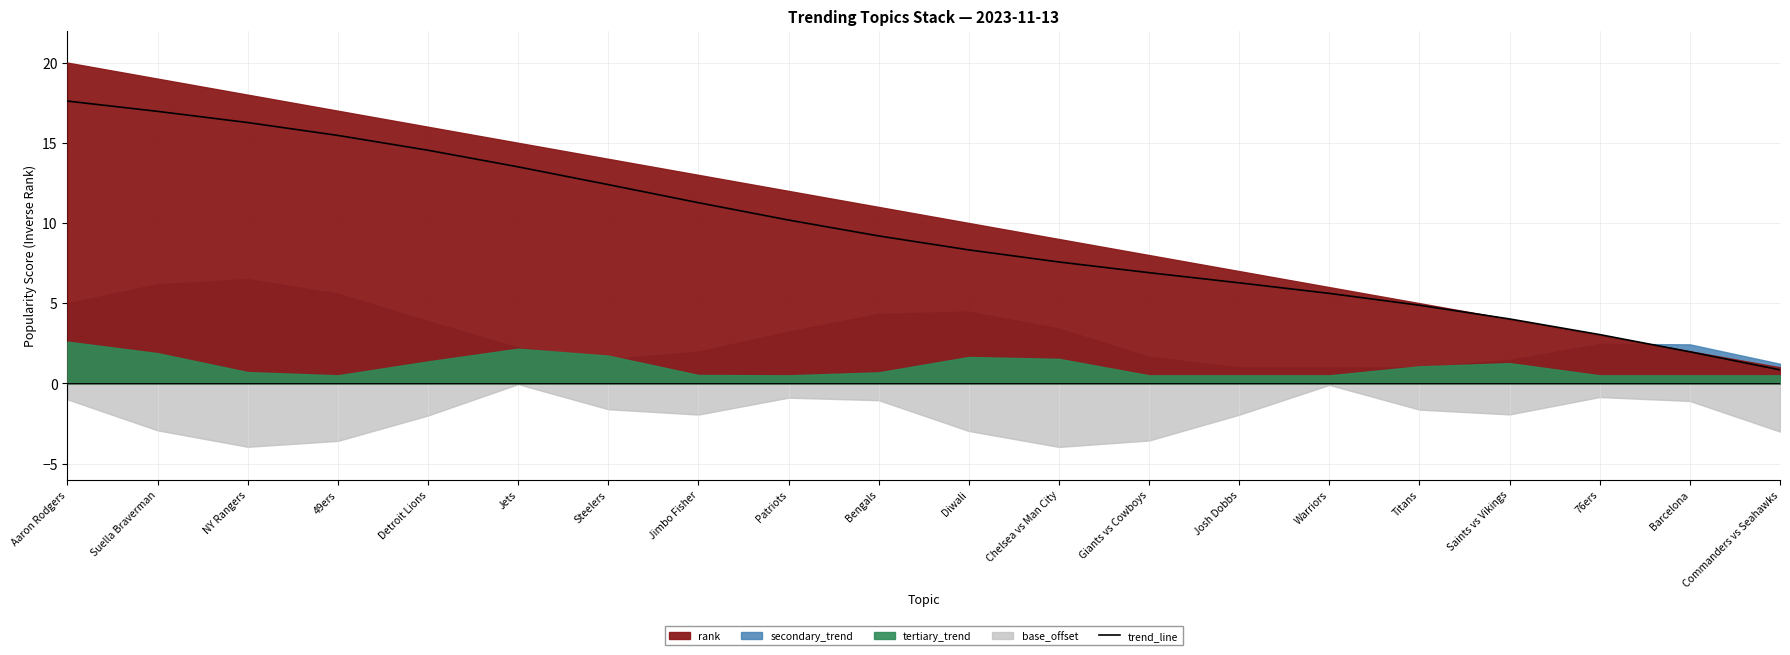

List the labels in order of value, largest first.

Aaron Rodgers, Suella Braverman, NY Rangers, 49ers, Detroit Lions, Jets, Steelers, Jimbo Fisher, Patriots, Bengals, Diwali, Chelsea vs Man City, Giants vs Cowboys, Josh Dobbs, Warriors, Titans, Saints vs Vikings, 76ers, Barcelona, Commanders vs Seahawks